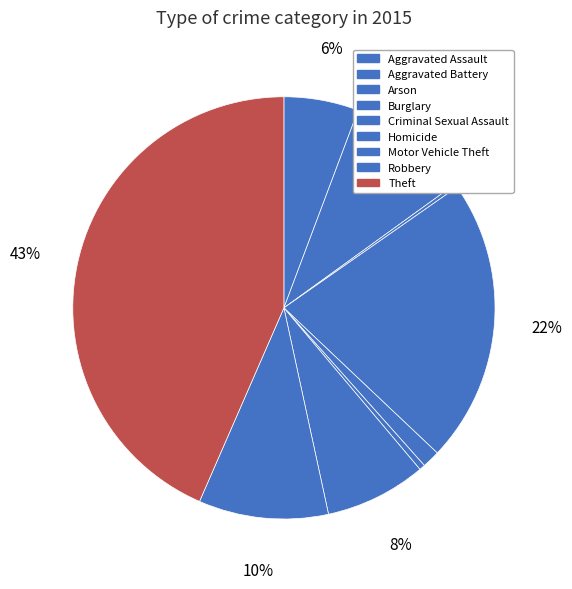

To the nearest percent, what is the combined percentage of Theft and Criminal Sexual Assault?

45%